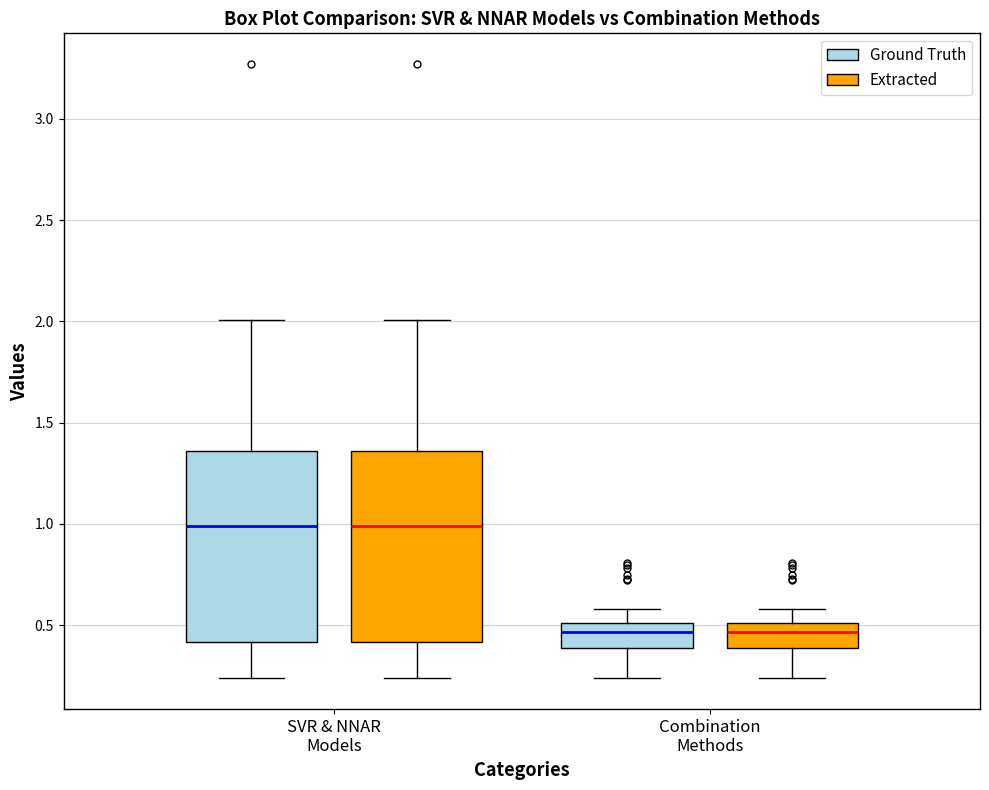

Reading left to right, read every box against the y-axis: the position of its median line, the range the box covers, and the ends of its whiskers. The values are not printed on the chart, so give them approximately, as read against the axis.

SVR & NNAR Models (Ground Truth): median 1.00, box 0.40 to 1.35, whiskers 0.25 to 2.00
SVR & NNAR Models (Extracted): median 1.00, box 0.40 to 1.35, whiskers 0.25 to 2.00
Combination Methods (Ground Truth): median 0.45, box 0.40 to 0.50, whiskers 0.25 to 0.60
Combination Methods (Extracted): median 0.45, box 0.40 to 0.50, whiskers 0.25 to 0.60